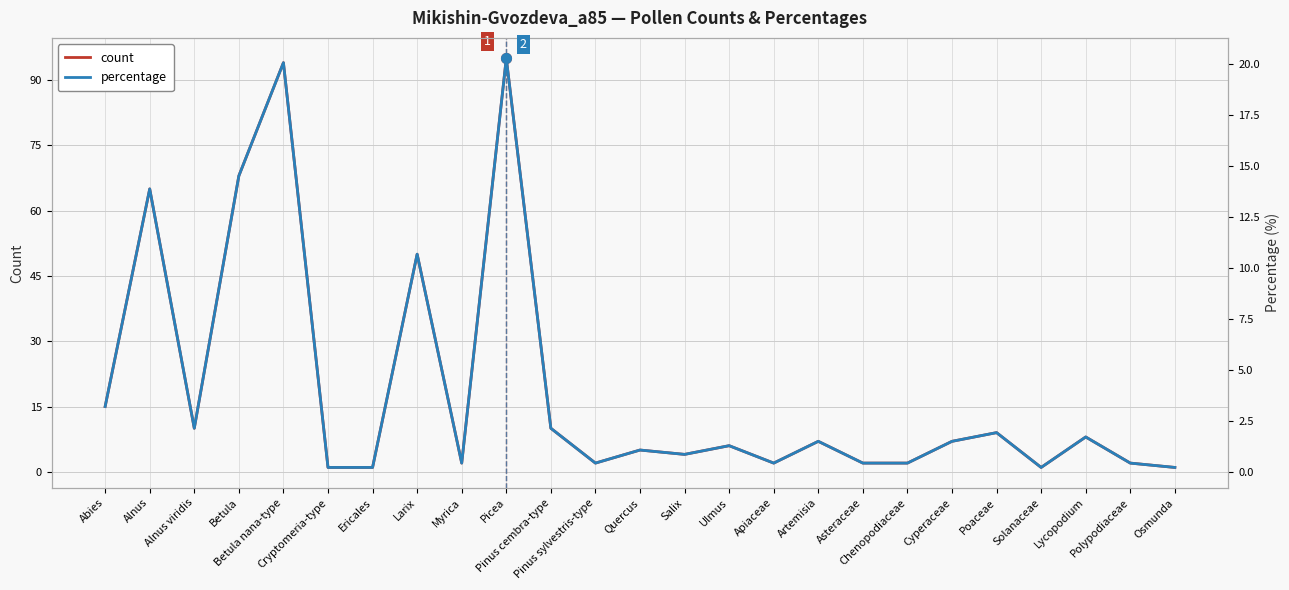

Rank the categories by count value from lowest to highest.

Cryptomeria-type, Ericales, Solanaceae, Osmunda, Myrica, Pinus sylvestris-type, Apiaceae, Asteraceae, Chenopodiaceae, Polypodiaceae, Salix, Quercus, Ulmus, Artemisia, Cyperaceae, Lycopodium, Poaceae, Alnus viridis, Pinus cembra-type, Abies, Larix, Alnus, Betula, Betula nana-type, Picea